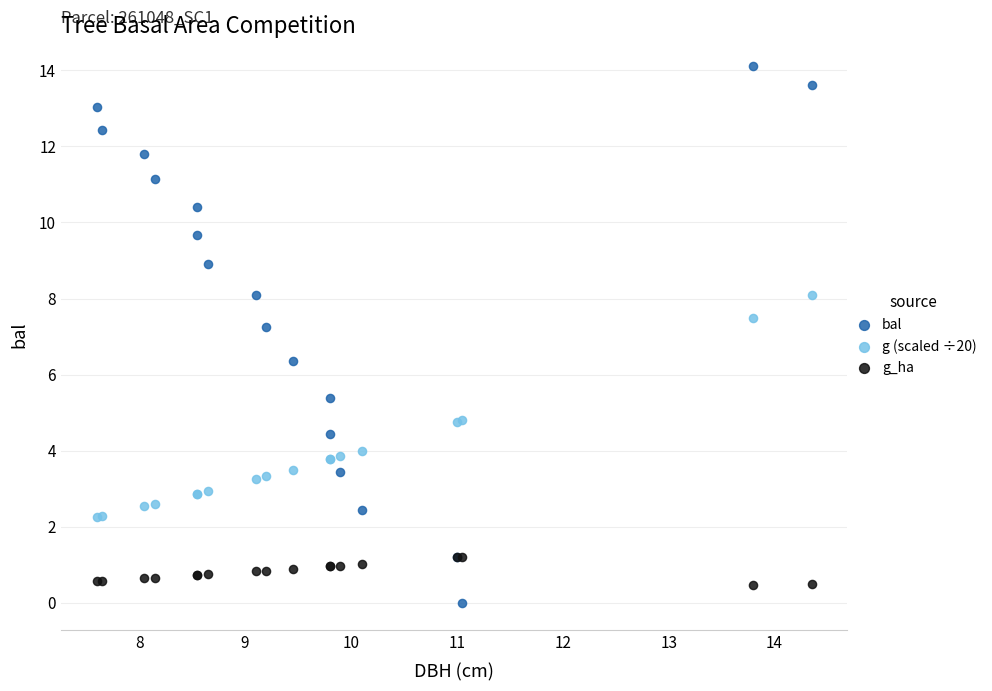

Which series has the largest Y range (max minus min)?

bal